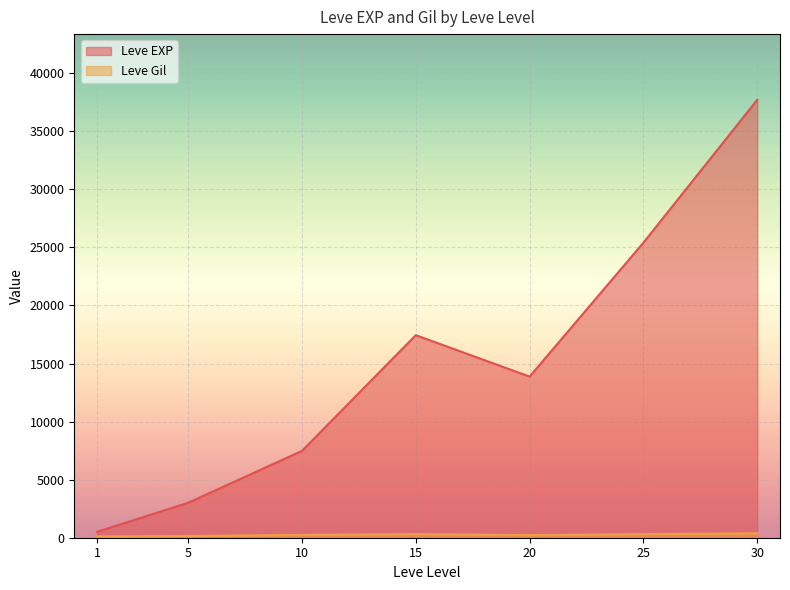

Which has a higher value, 20 or 15?

15